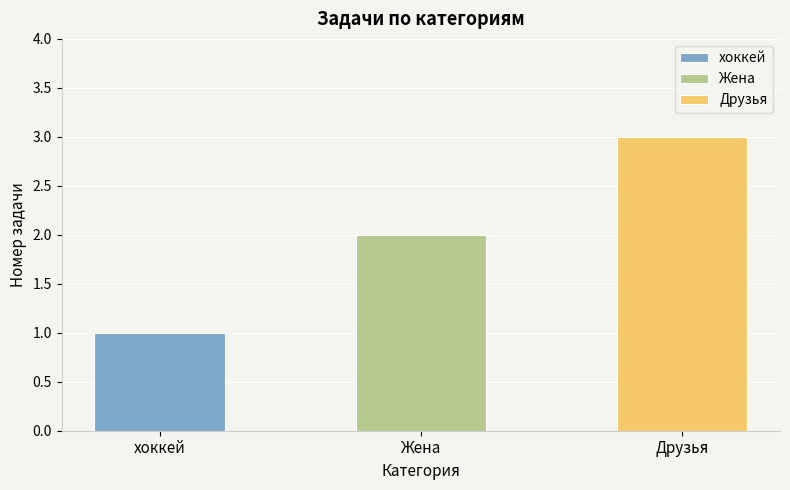

What is the sum of all values?

6